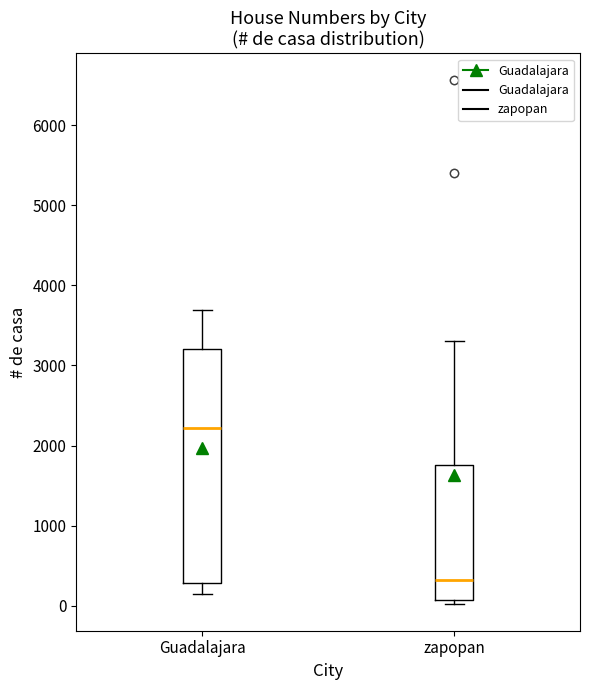

Reading left to right, read every box against the y-axis: the position of its median line, the range the box covers, and the ends of its whiskers. The values are not printed on the chart, so give them approximately, as read against the axis.

Guadalajara: median 2200, box 300 to 3200, whiskers 100 to 3700
zapopan: median 300, box 100 to 1800, whiskers 0 to 3300